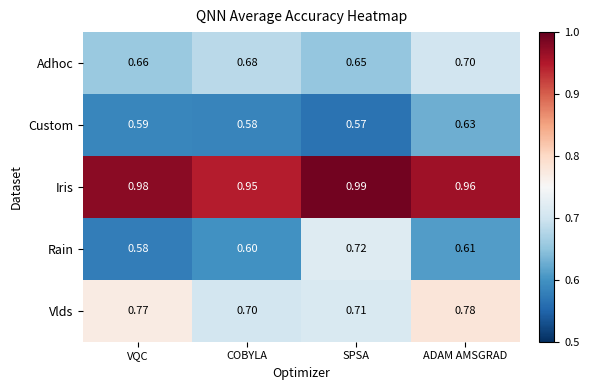

Which category has the highest value in the Adhoc series?

ADAM AMSGRAD